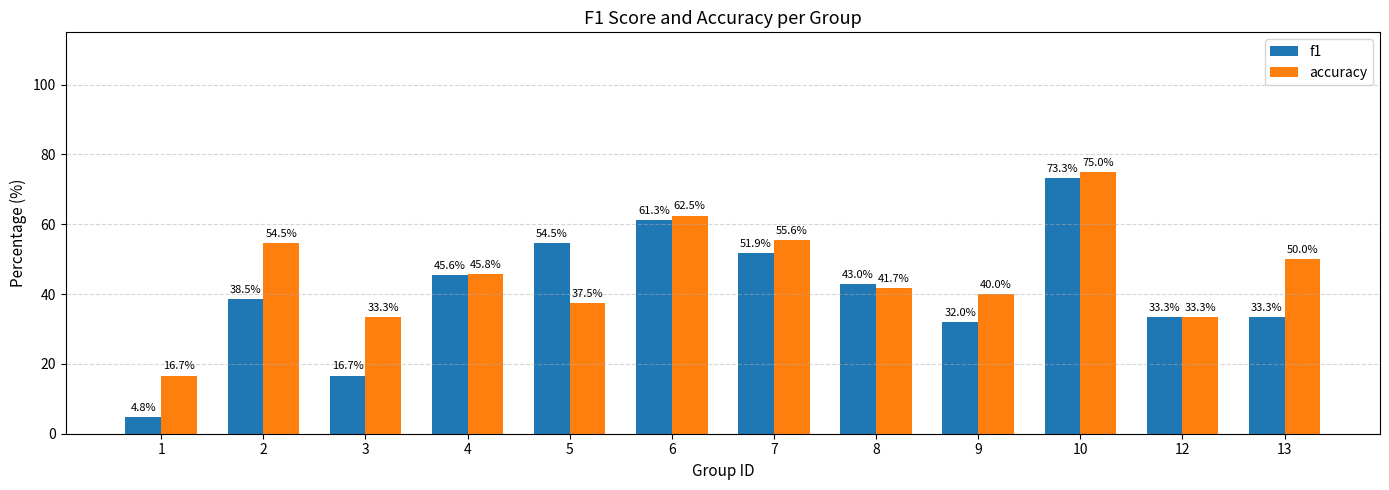

What value does the accuracy series have at 3?

33.3